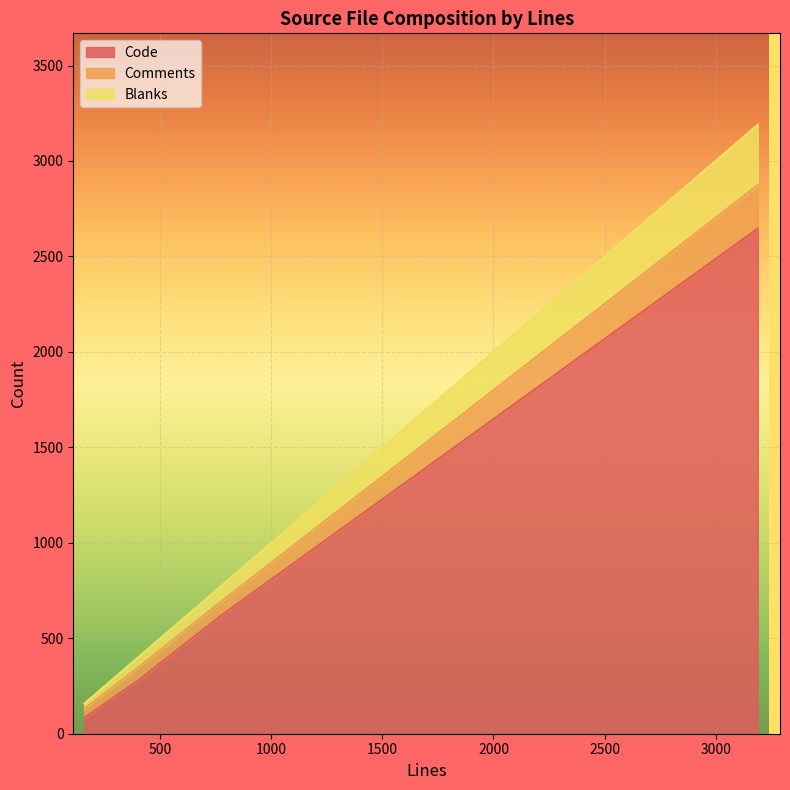

True or false: Code and Comments cross at least once.

False